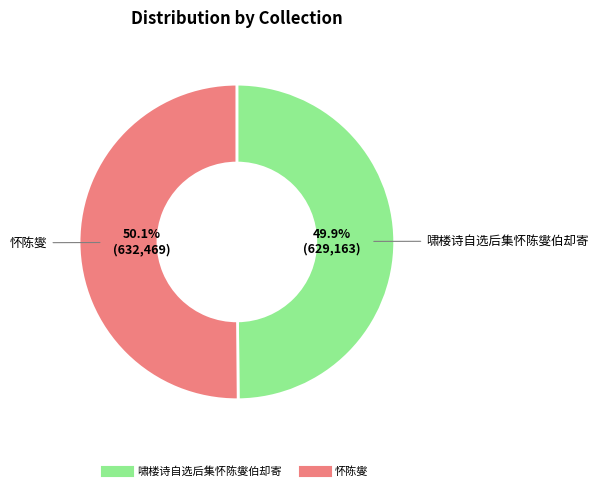

Combined, do 怀陈燮 and 啸楼诗自选后集怀陈燮伯却寄 account for over 50%?

Yes